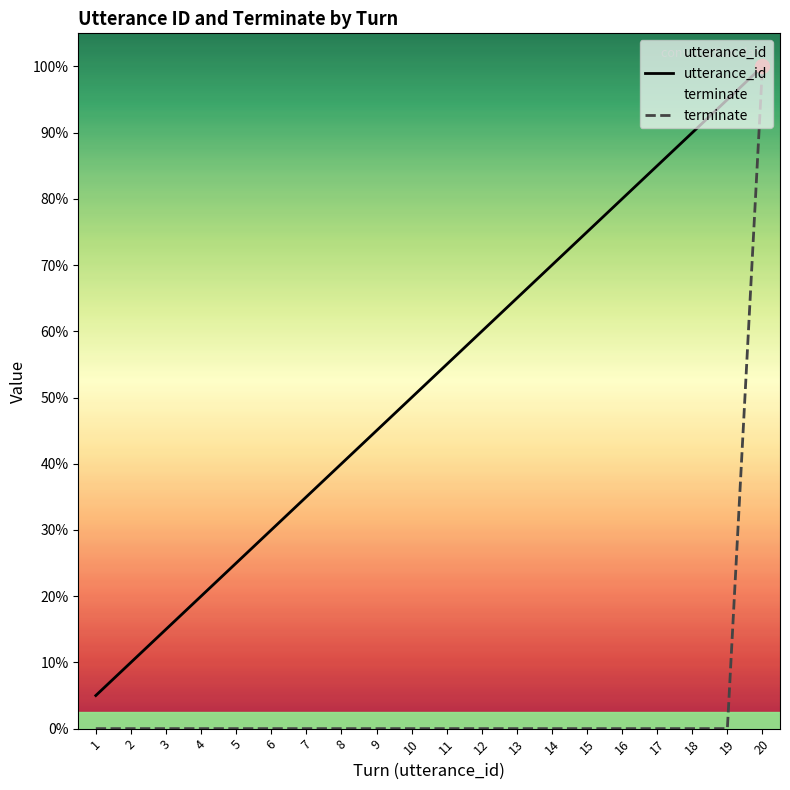

The value of utterance_id at 3 is 1. True or false?

False